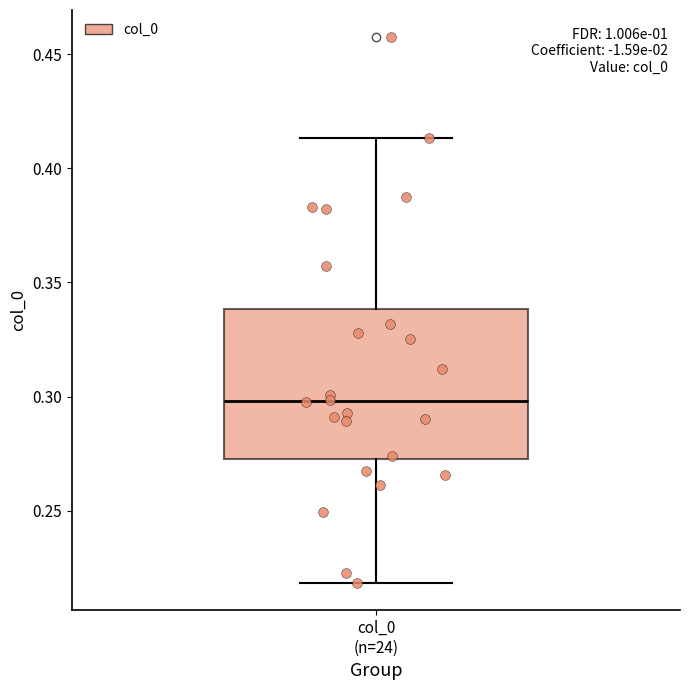

Read this box plot against the y-axis: the position of the median line, the range covered by the box, and the ends of both whiskers. The values are not printed on the chart, so give them approximately, as read against the axis.

median 0.300, box 0.275 to 0.340, whiskers 0.220 to 0.415